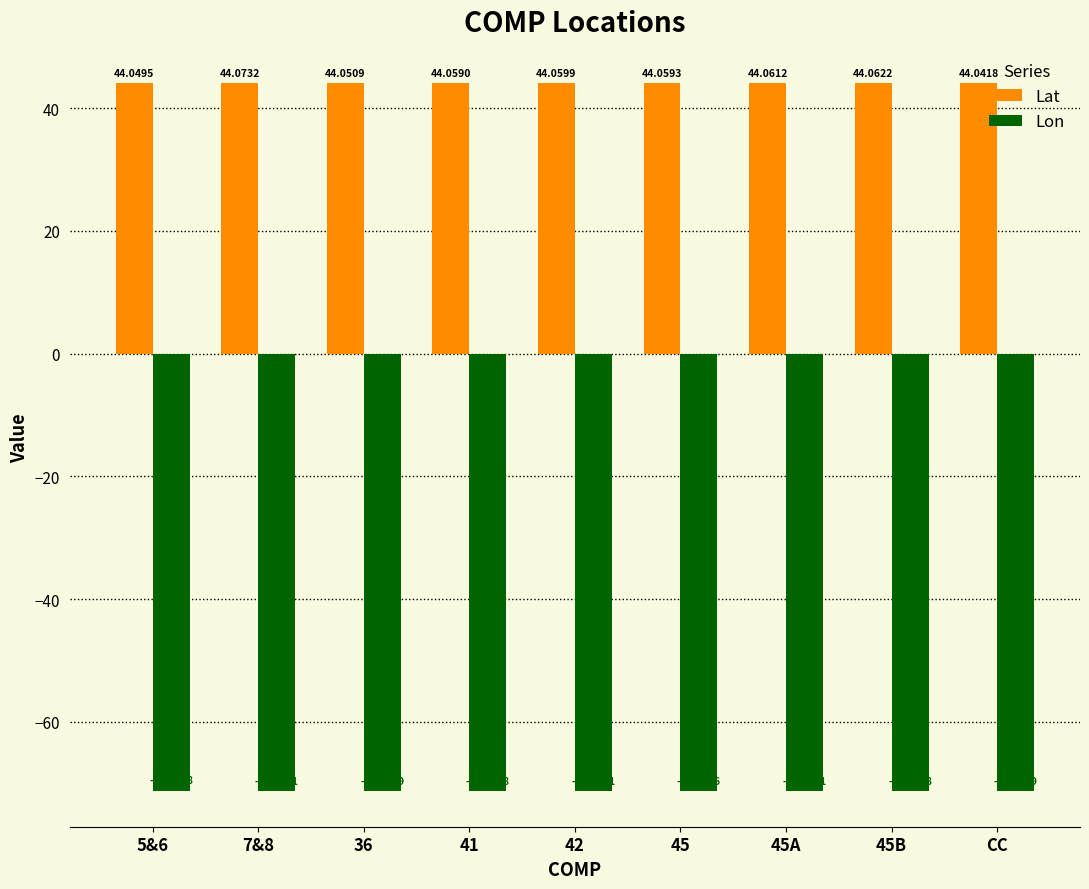

The Lon series shows -92.8 at 42. True or false?

False